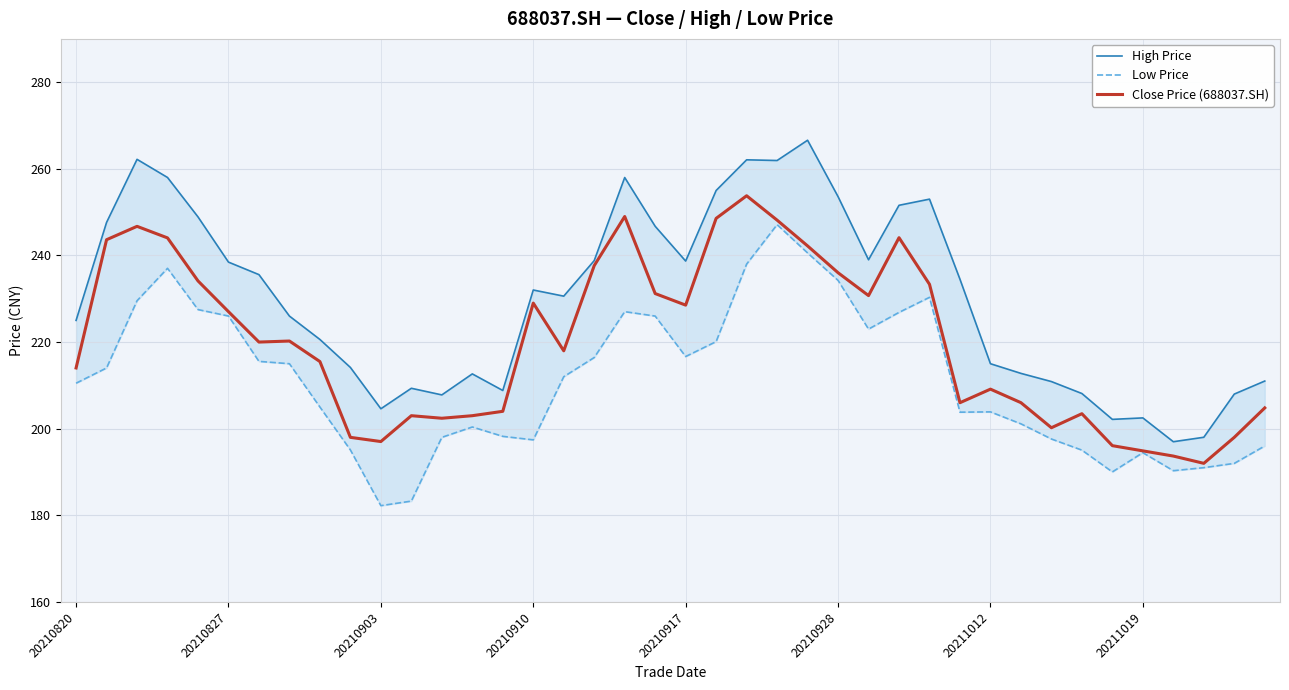

True or false: Low Price and Close Price (688037.SH) cross at least once.

False